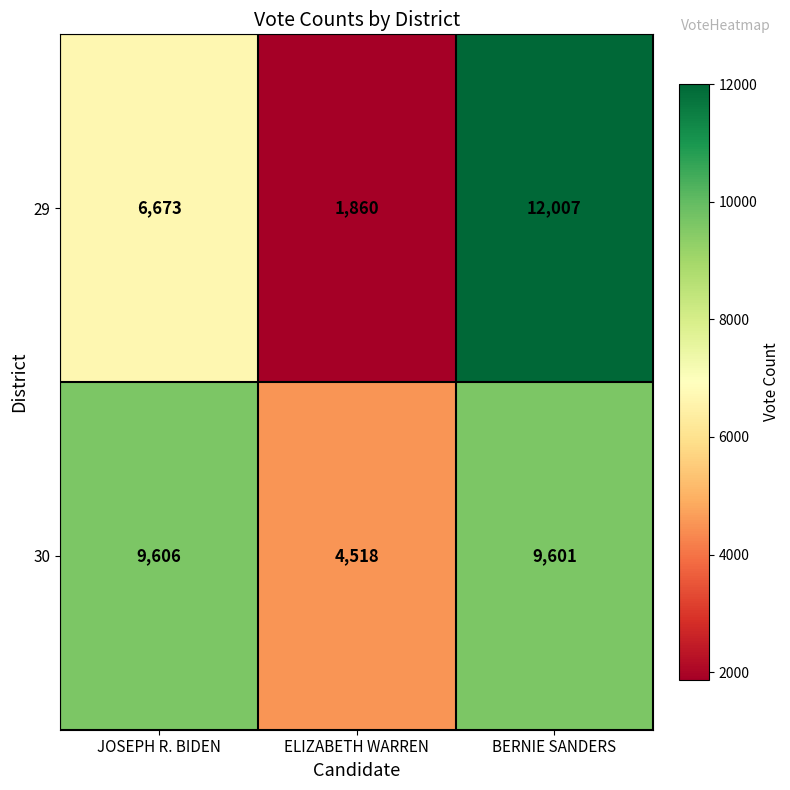

Rank the series by their average value, from lowest to highest.

29, 30